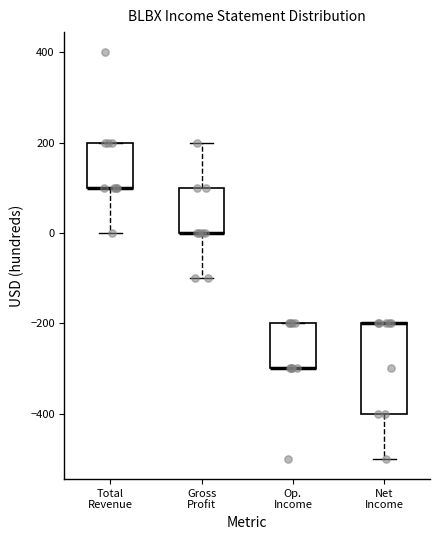

Which box is the tallest, from its lower edge to its upper edge?

Net Income